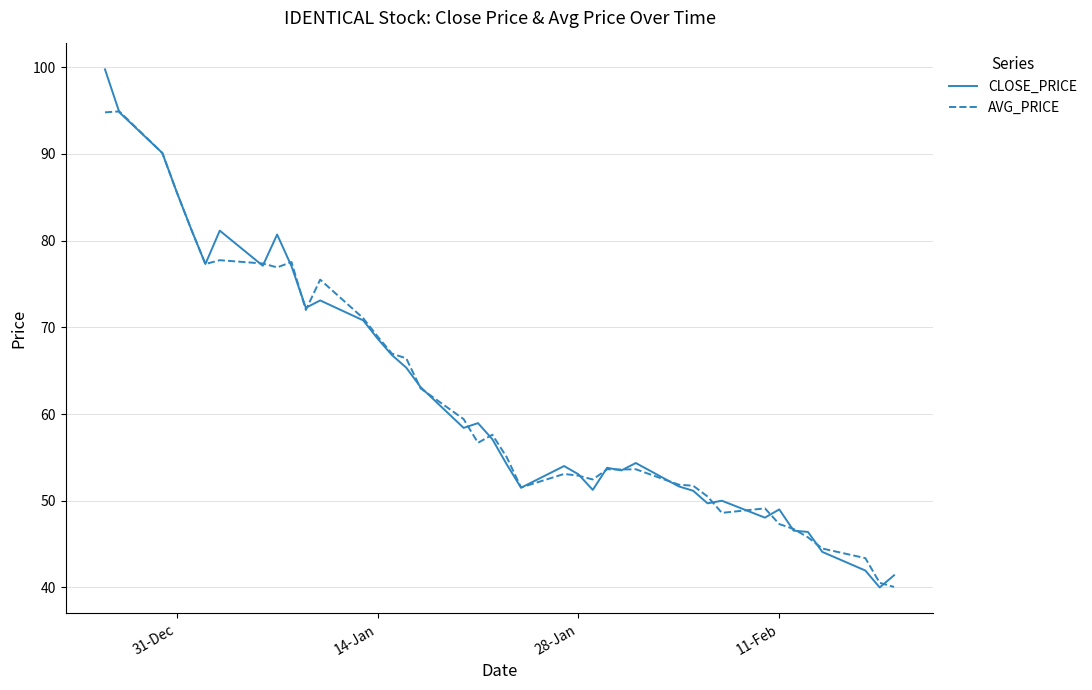

Rank the series by their maximum value, from lowest to highest.

AVG_PRICE, CLOSE_PRICE